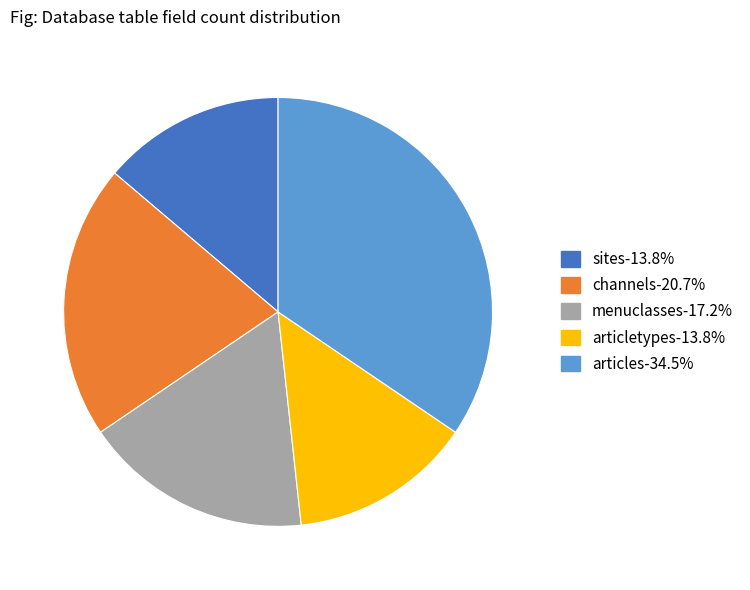

Does channels-20.7% account for over 50% of the chart?

No